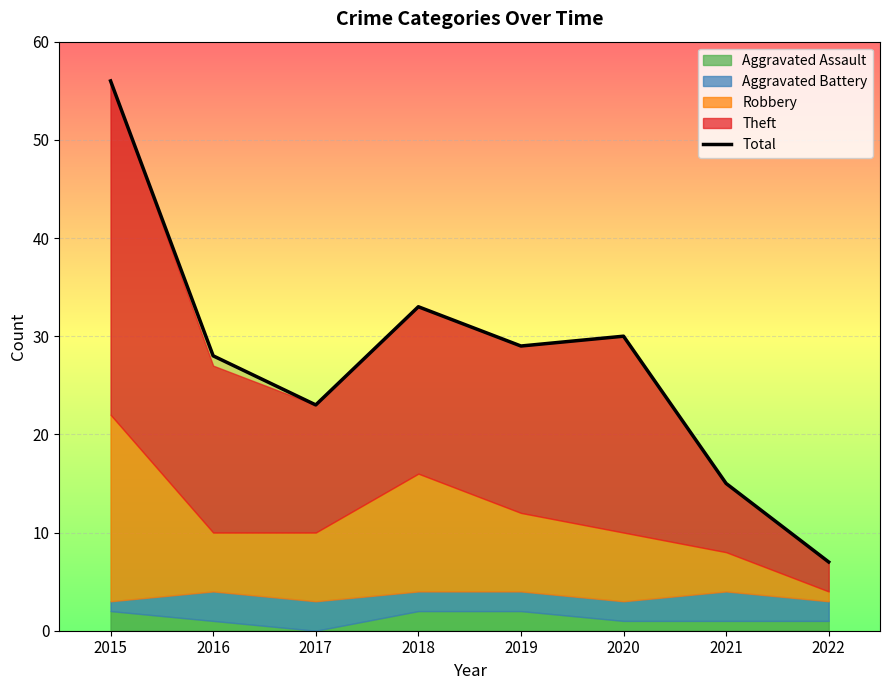

Is it true that the value at 2021 is 22?

False